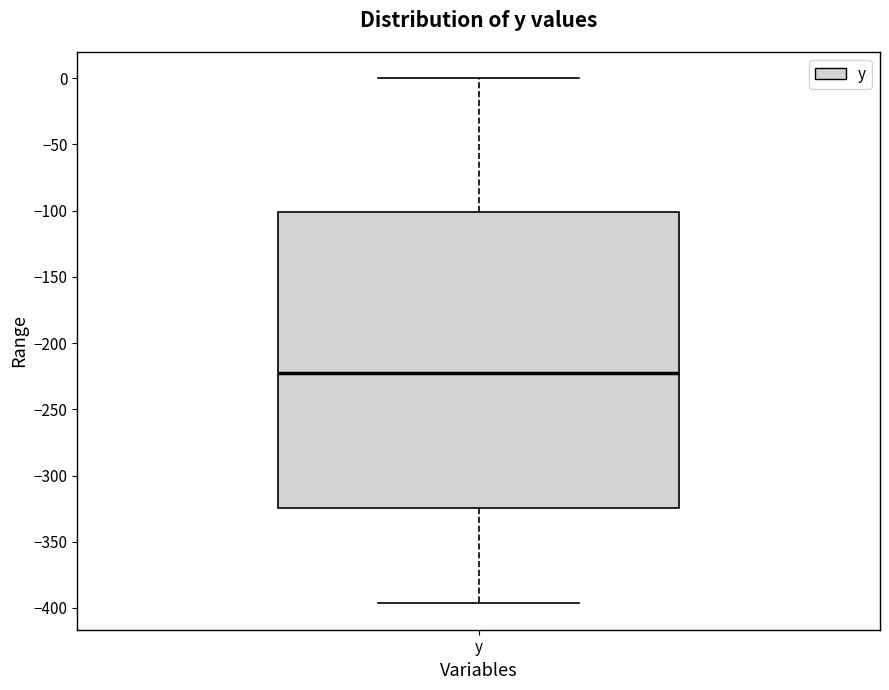

Read this box plot against the y-axis: the position of the median line, the range covered by the box, and the ends of both whiskers. The values are not printed on the chart, so give them approximately, as read against the axis.

median -220, box -325 to -100, whiskers -395 to 0